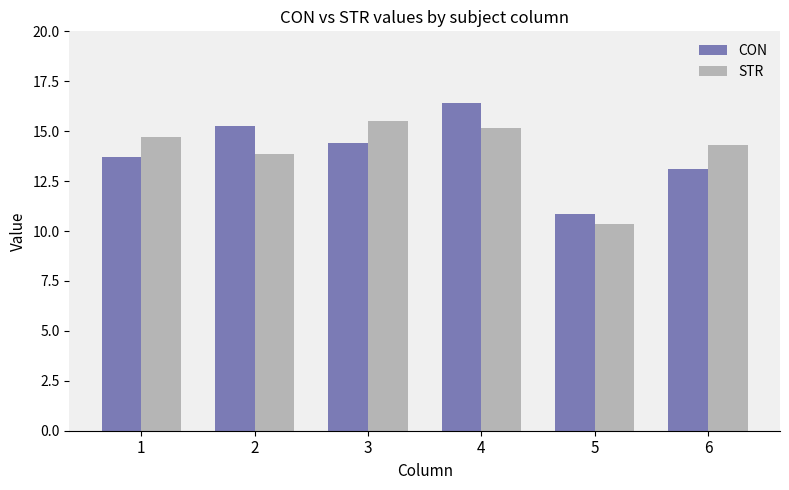

How many bars are there in total?

12